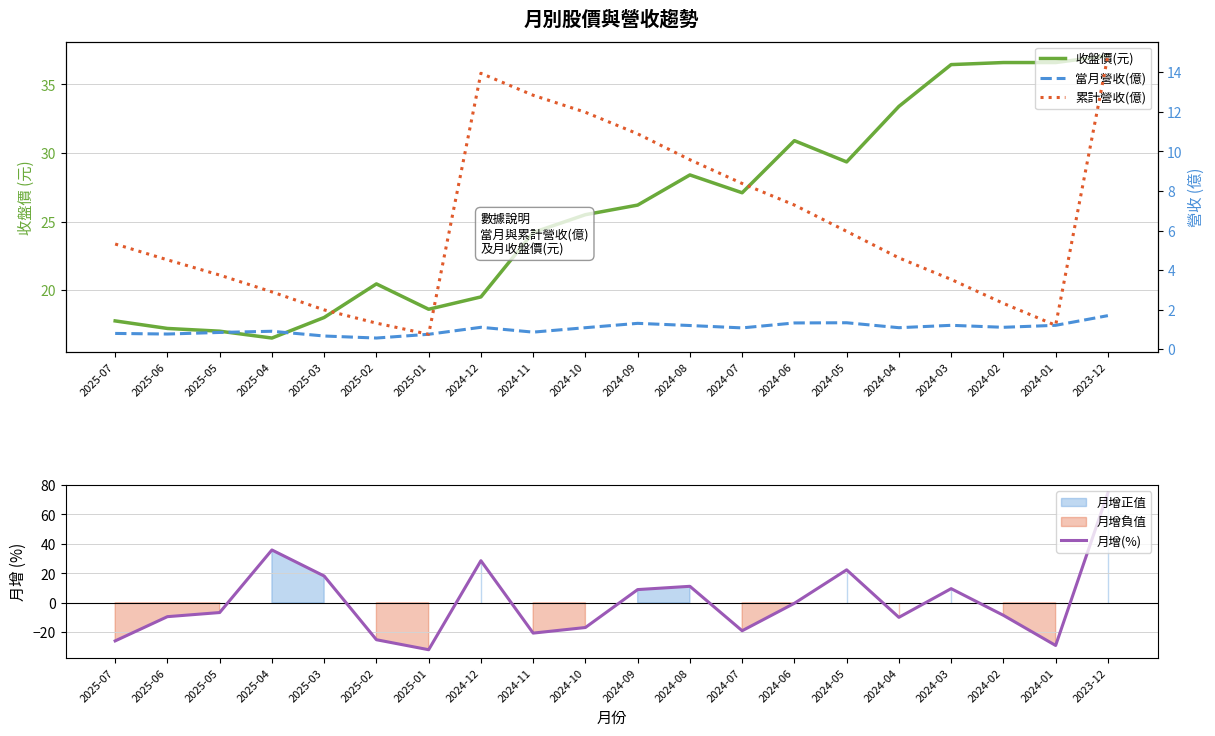

At which category does 收盤價(元) reach its first local valley?

2025-04